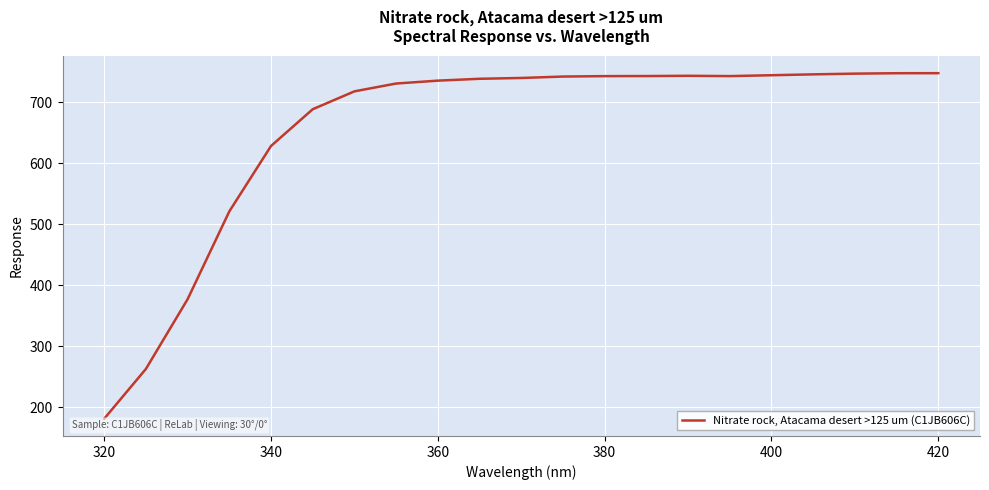

How many lines are shown in the chart?

1